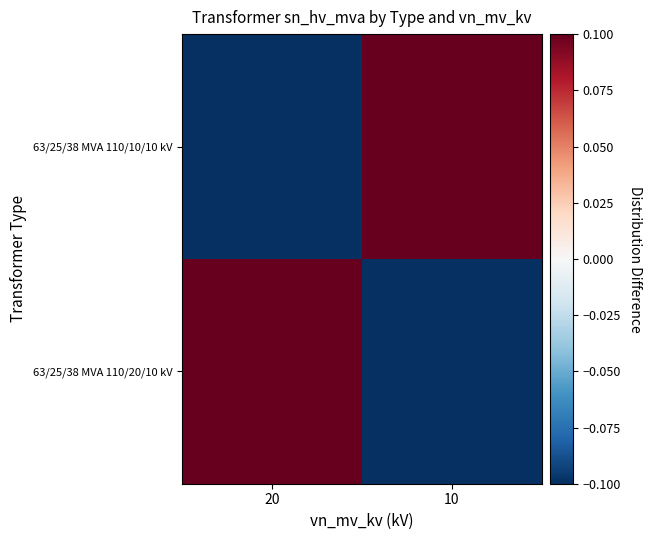

At which category does the chart reach its peak across all series?

20